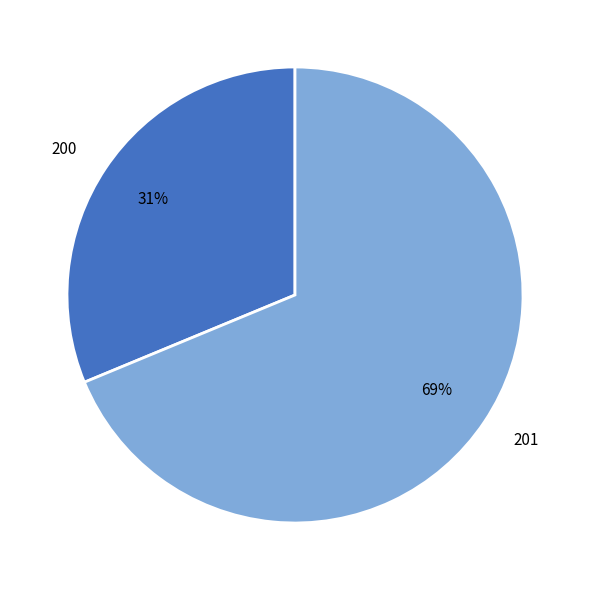

To the nearest percent, what portion does 200 represent?

31%